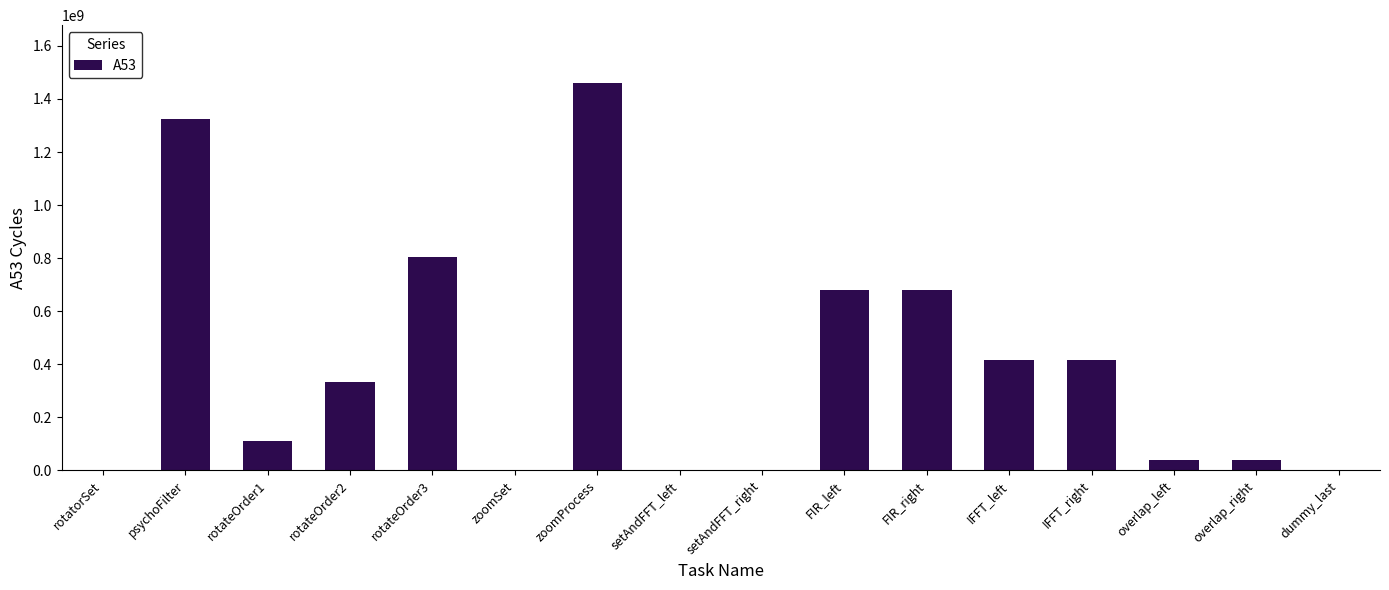

Which category has the highest value across all series?

zoomProcess